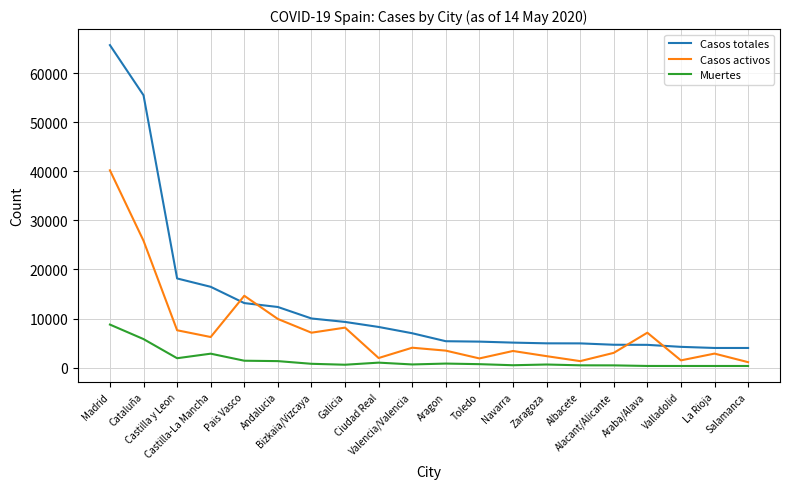

What is the average value of the Casos totales series?

13164